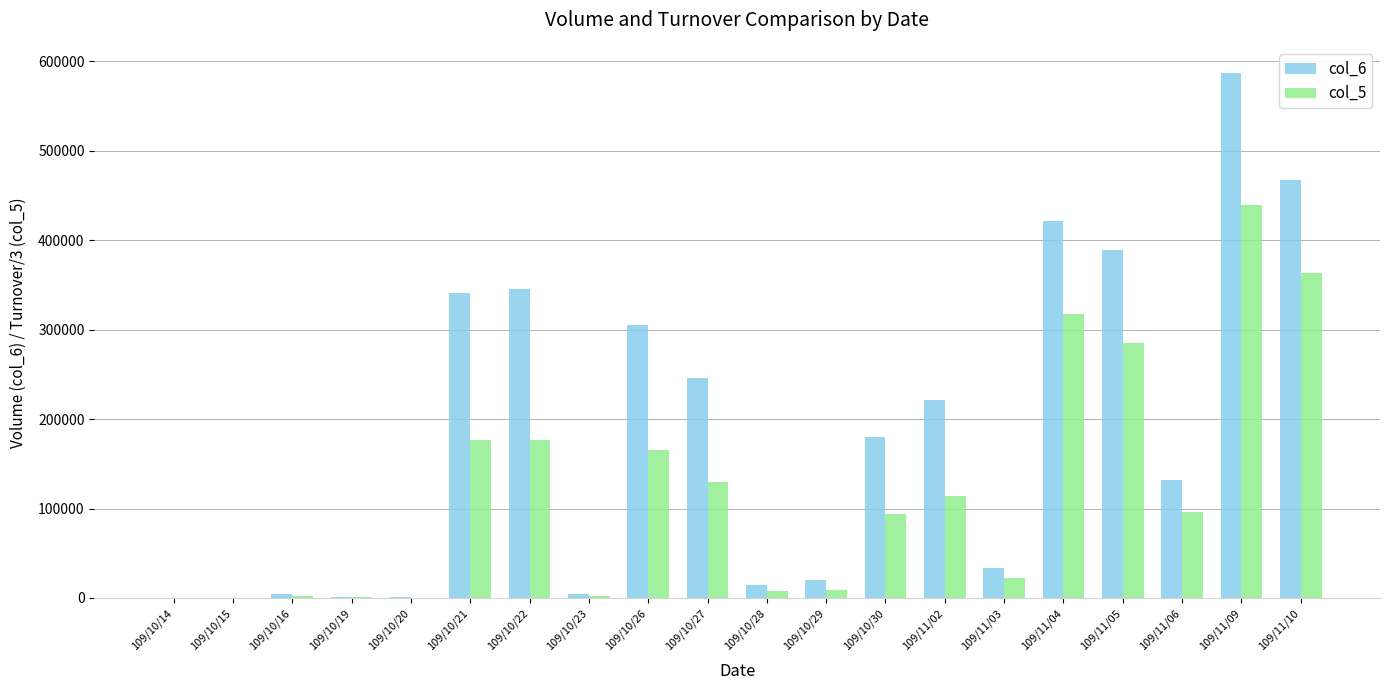

What is the sum of all col_5 values?

2404296.7